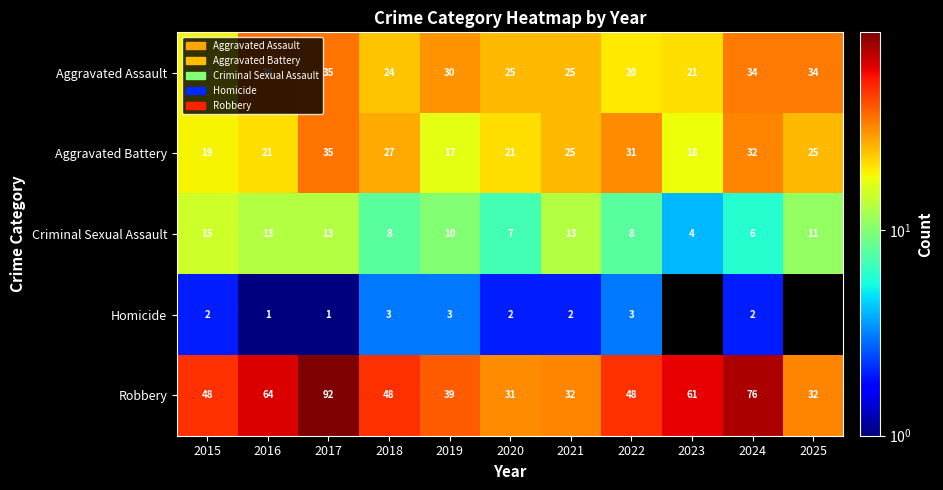

What is the minimum value shown in the chart?

1.0